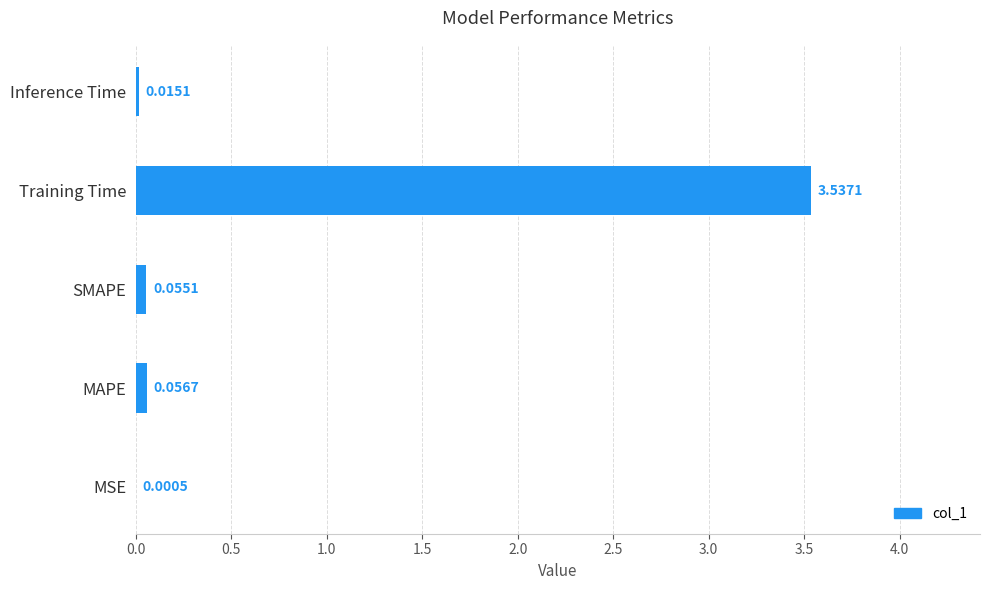

What is the average value?

0.7